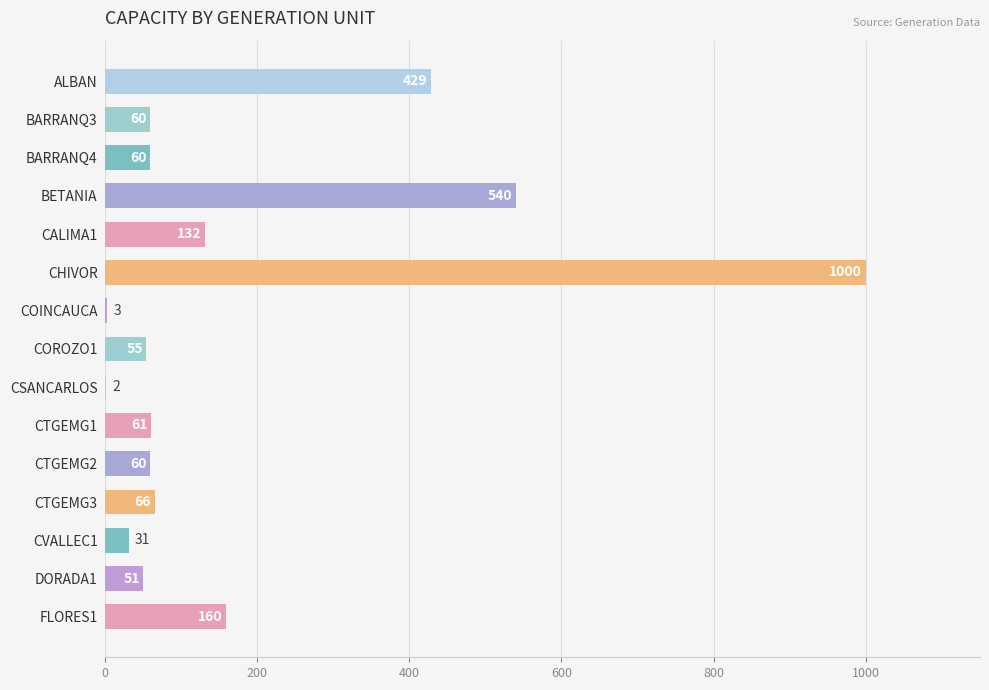

At which label is the value closest to 501?

BETANIA